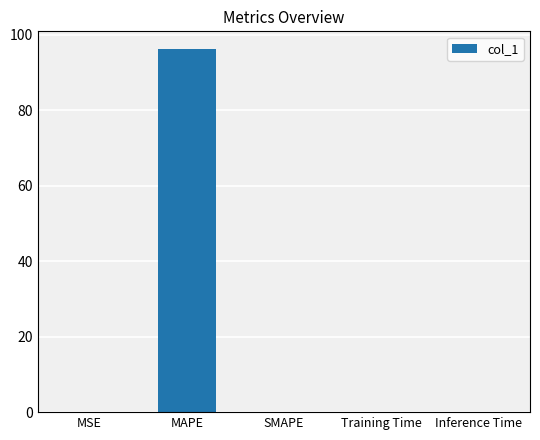

The chart shows a value of -57.1 at SMAPE. True or false?

False